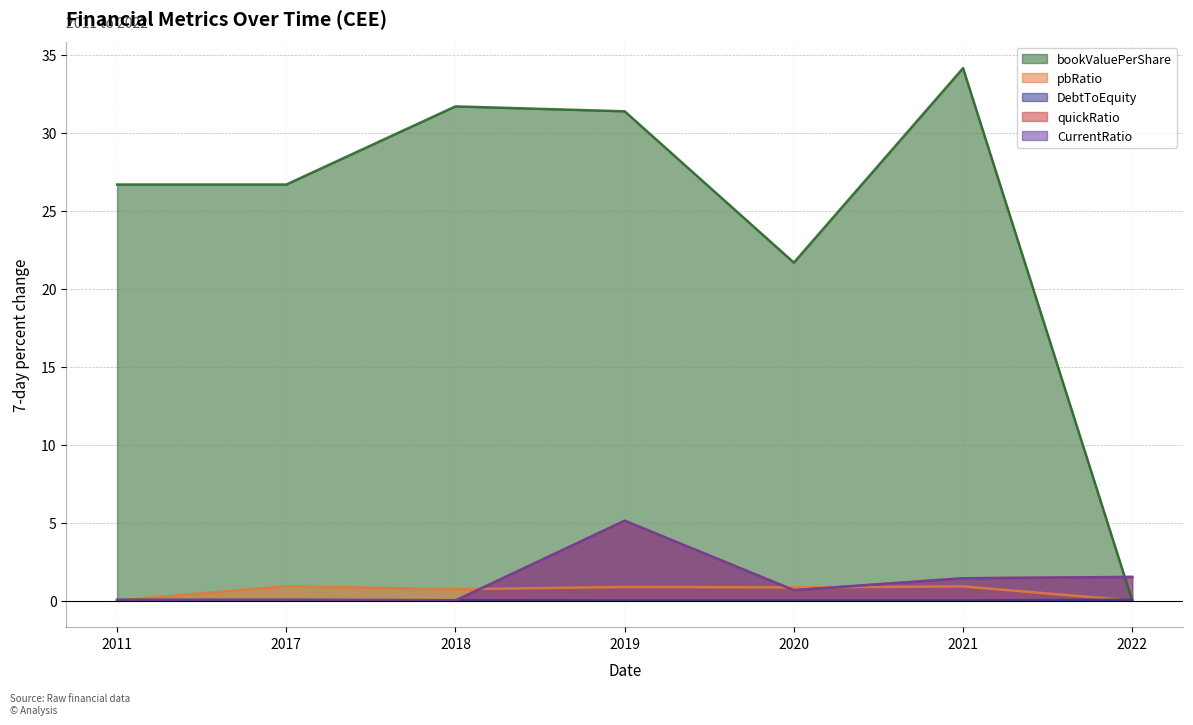

In quickRatio, how many points are lower than both neighbors (excluding endpoints)?

1